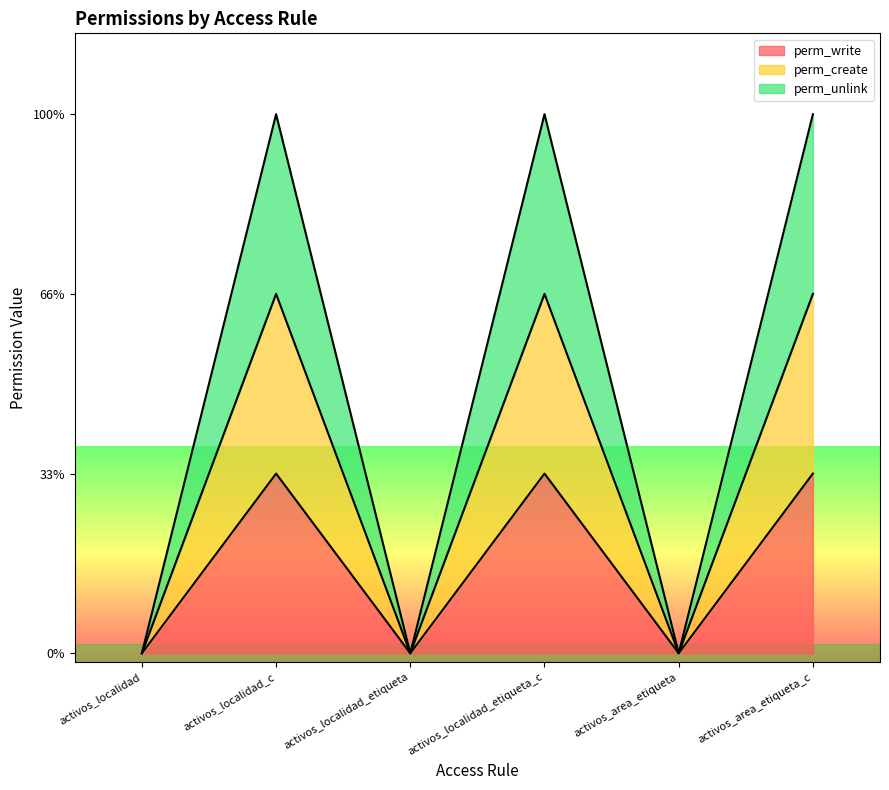

How many perm_create values are between 0 and 2?

6